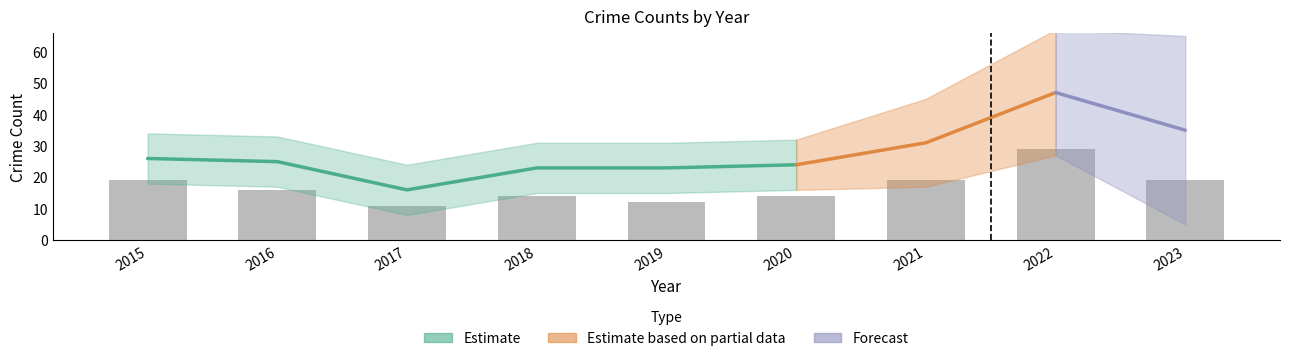

What is the average value?

17